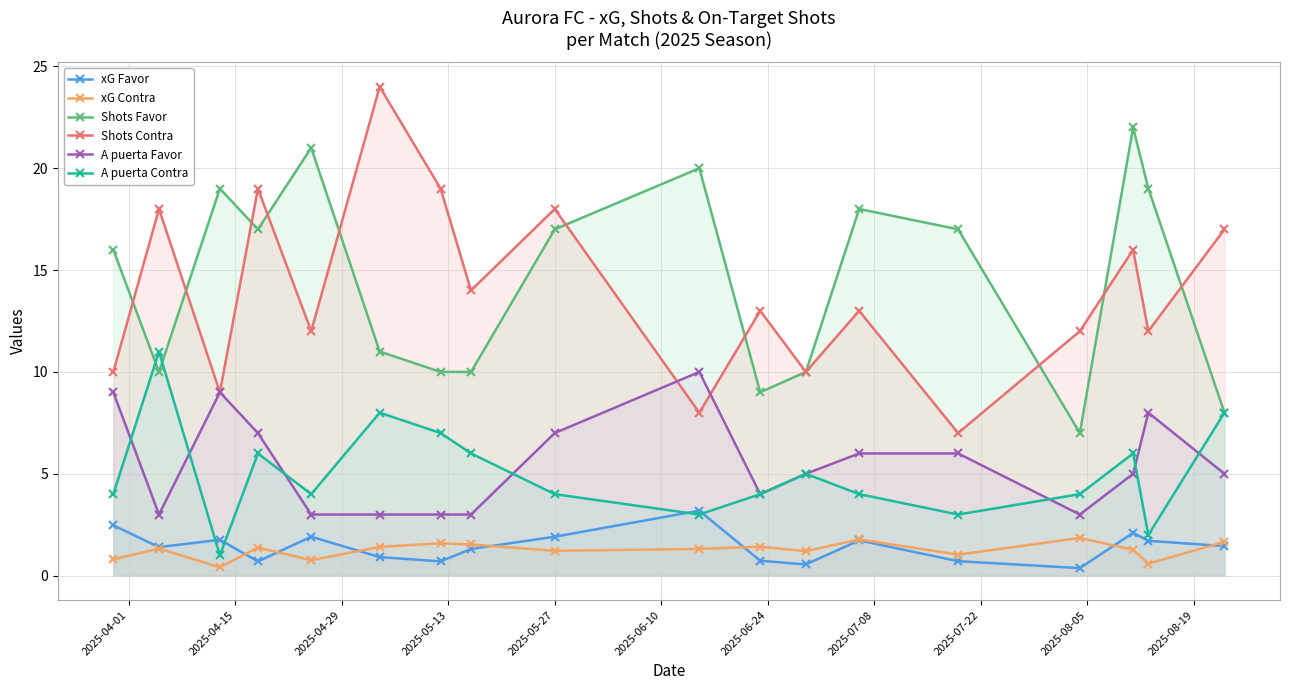

How many lines are shown in the chart?

6